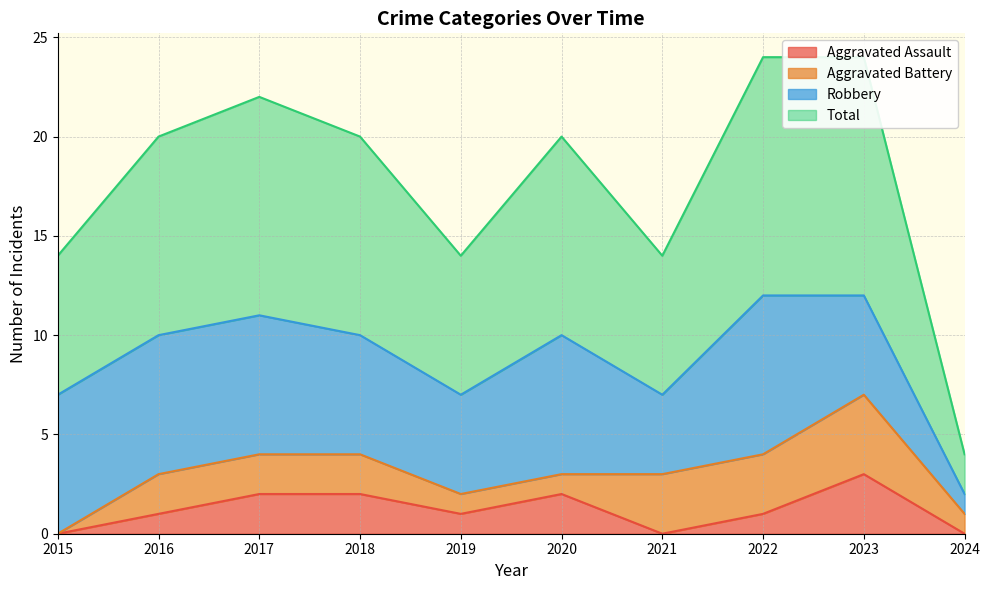

True or false: Aggravated Assault has a value of 3 at 2023.

True